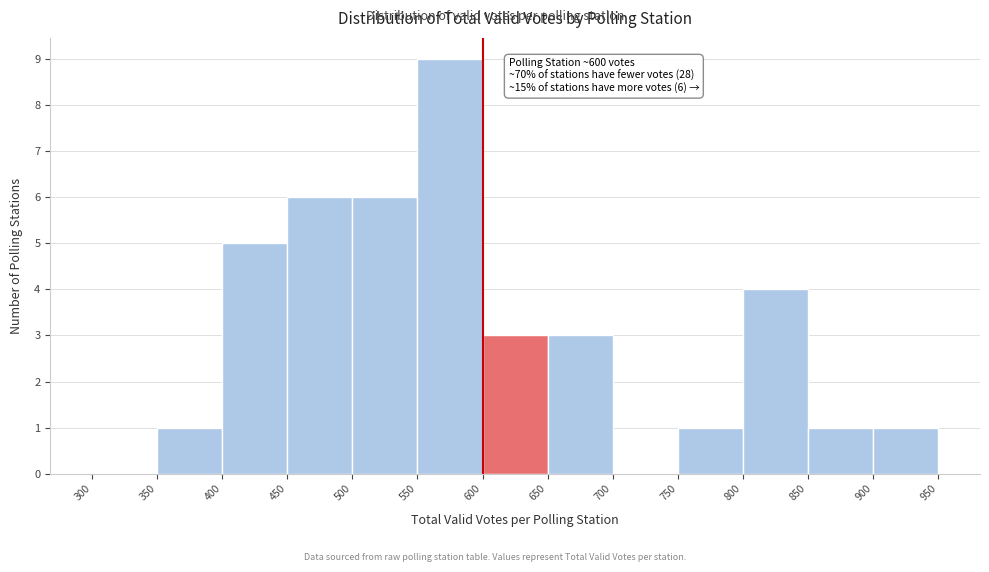

Which range on the x-axis has the tallest bar?

550 to 600